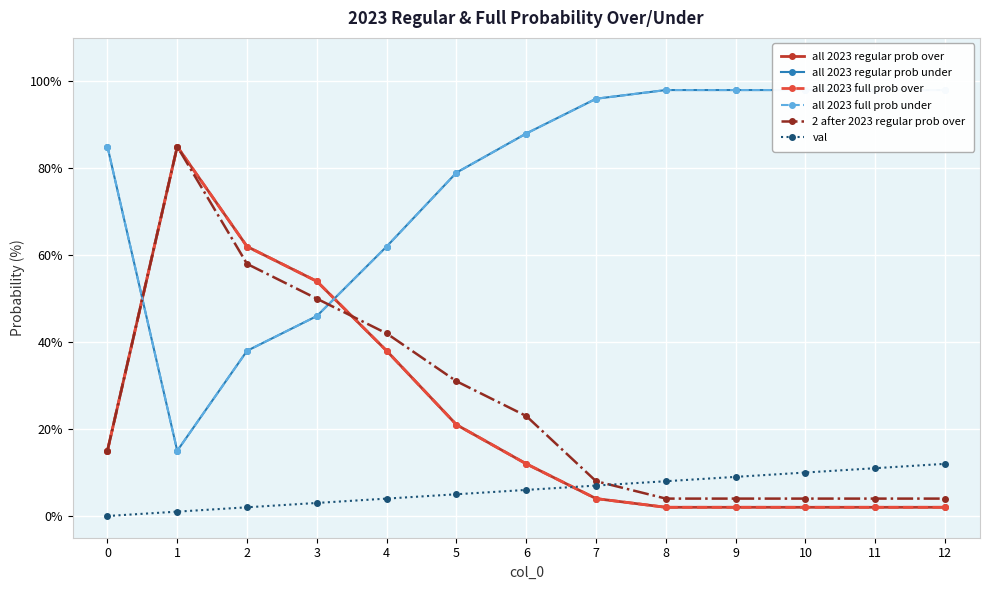

At how many categories does at least one series exceed 85?

7